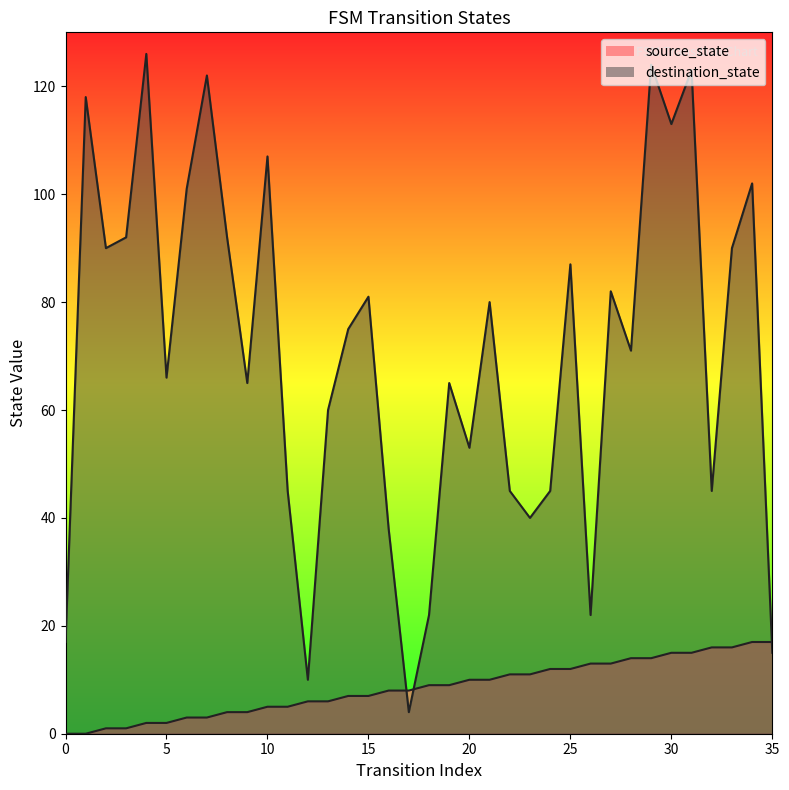

Is the value of source_state at 20 greater than the value of destination_state at 29?

No